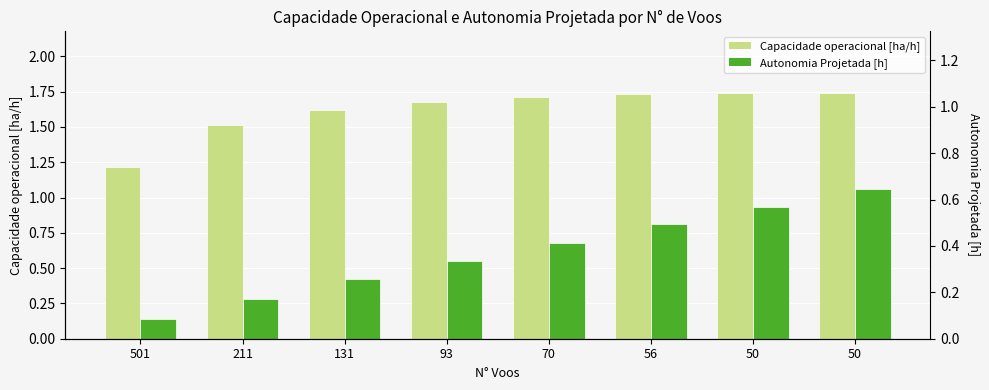

How many groups of bars are there?

8